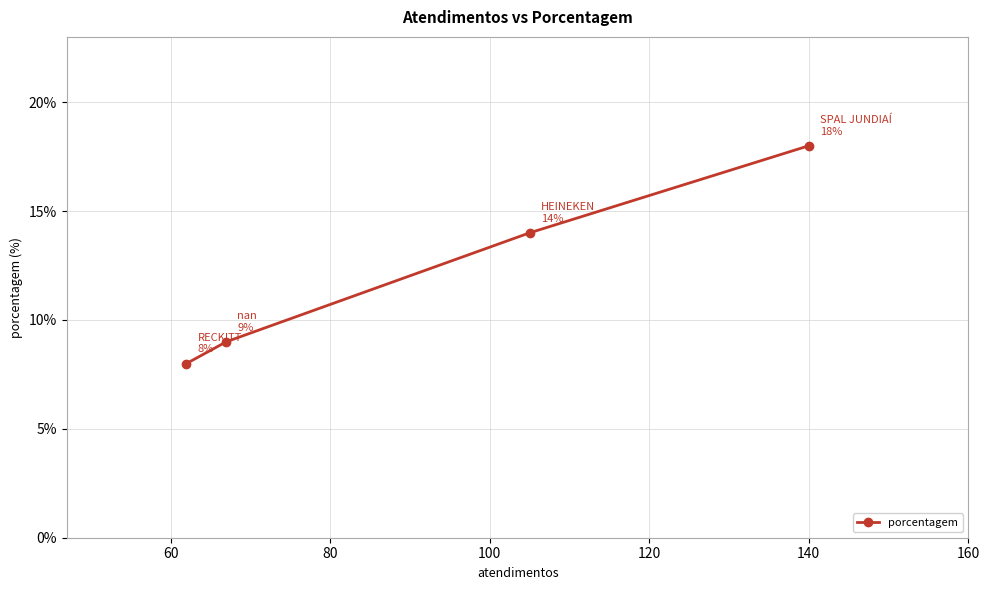

What is the difference between the maximum and second lowest values?

9